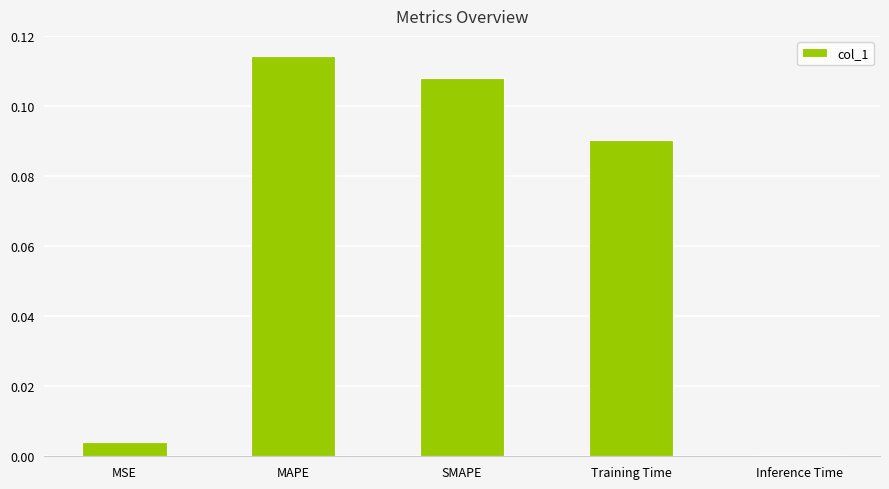

How many bars are there in total?

5